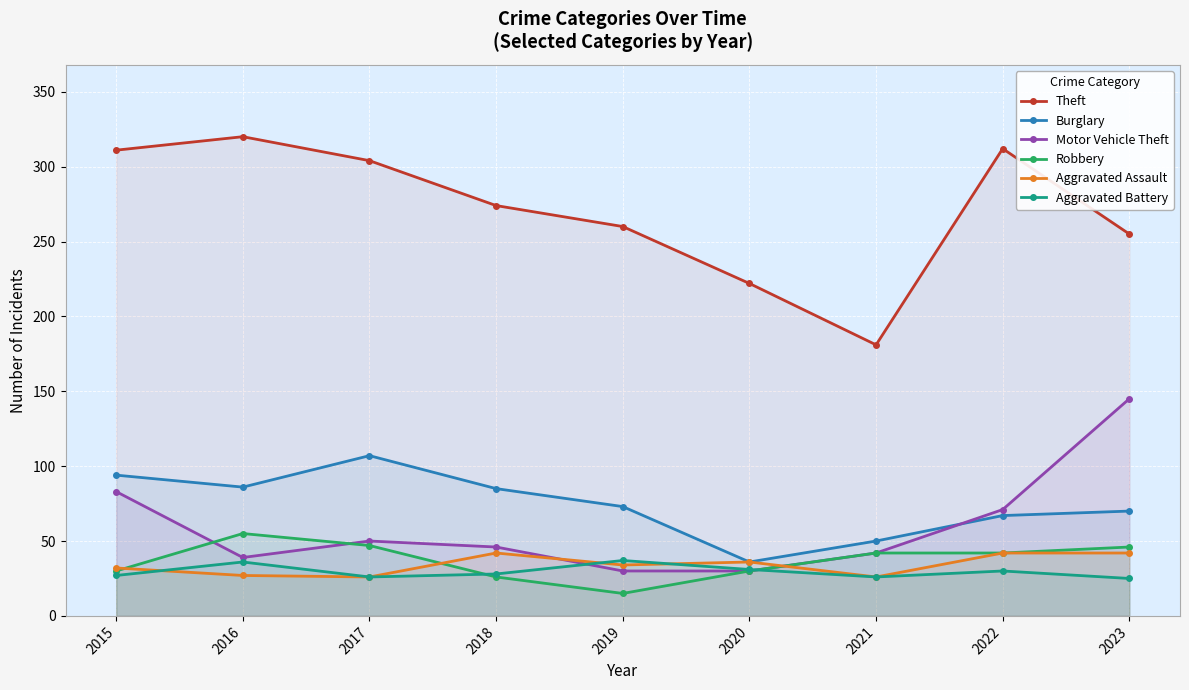

At which label does Burglary first exceed 73?

2015